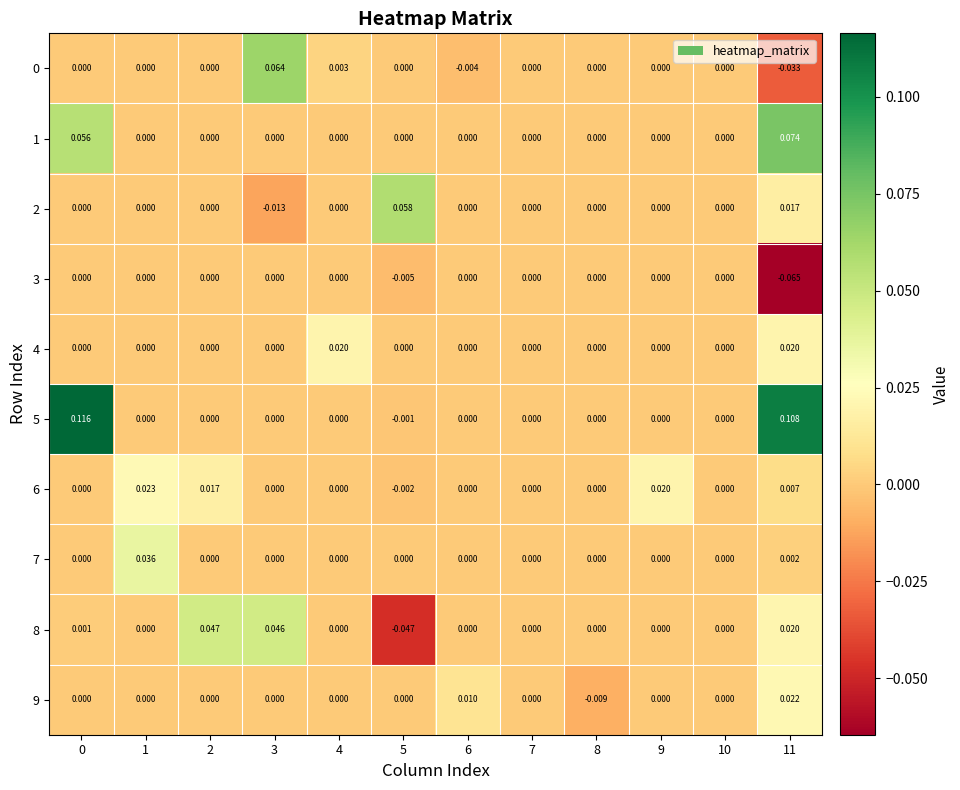

Is the value of 6 at 9 greater than the value of 7 at 10?

Yes